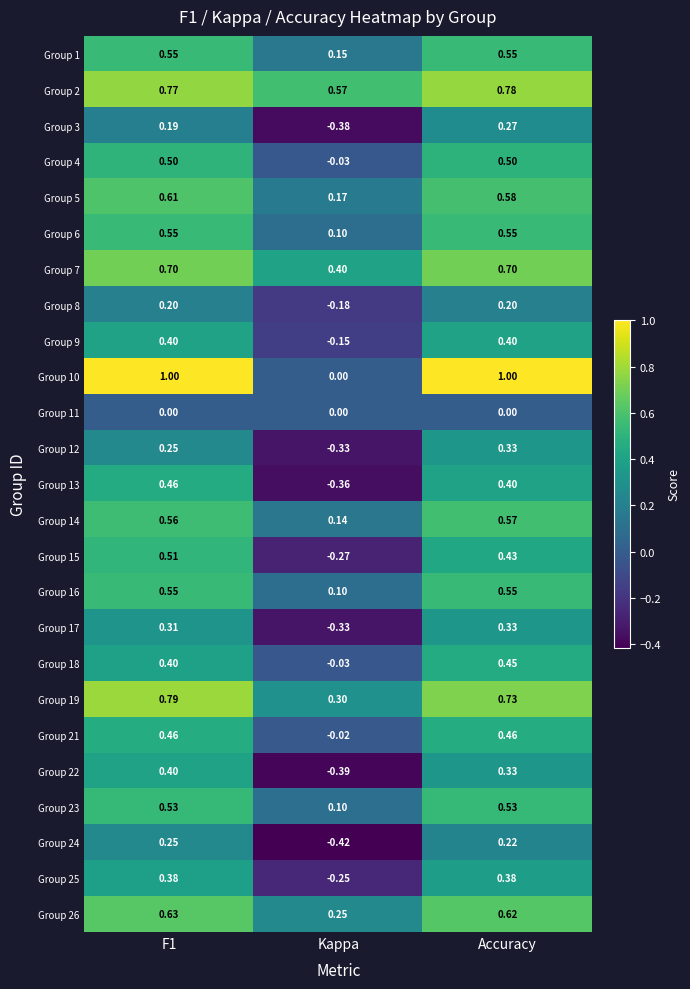

Is the value of Group 10 at F1 greater than the value of Group 22 at Kappa?

Yes